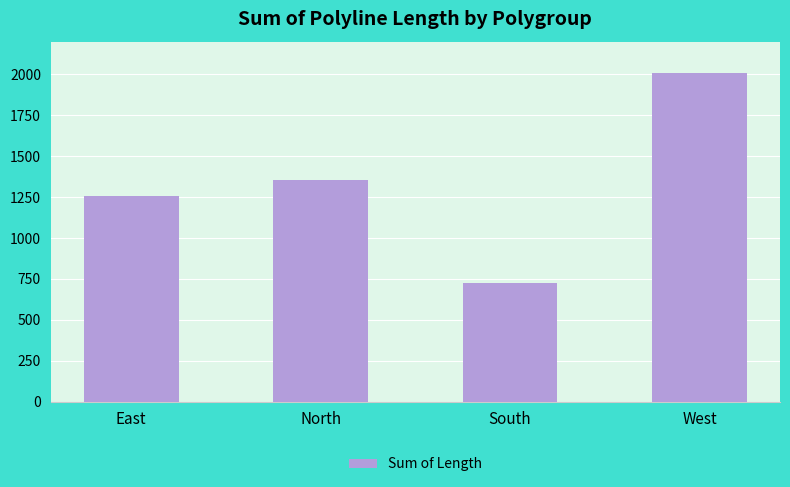

Rank the categories by value from highest to lowest.

West, North, East, South